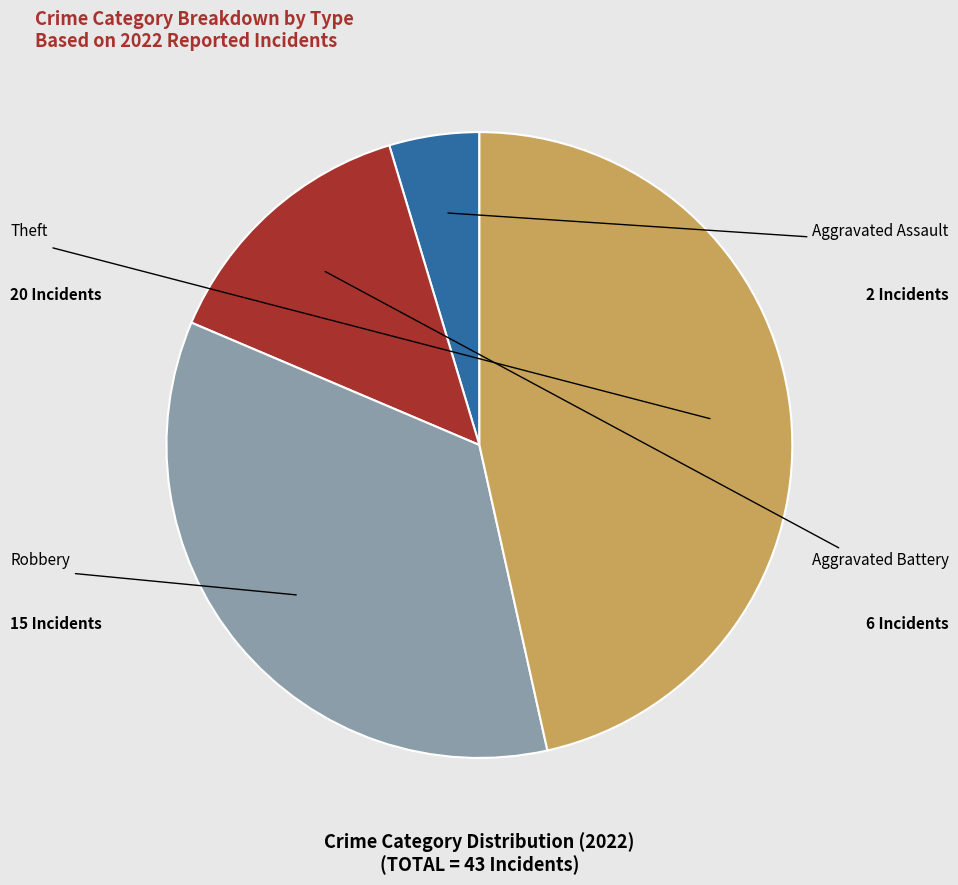

Is there a majority slice in this chart?

No